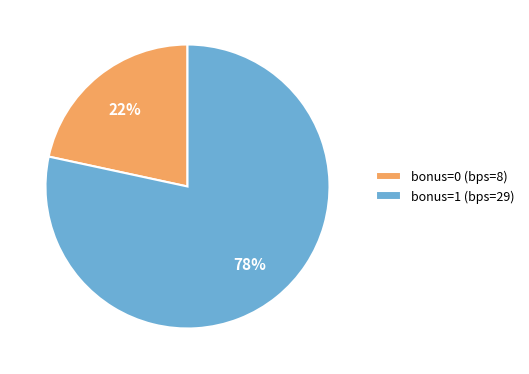

Which category has the smallest portion of the pie?

bonus=0 (bps=8)